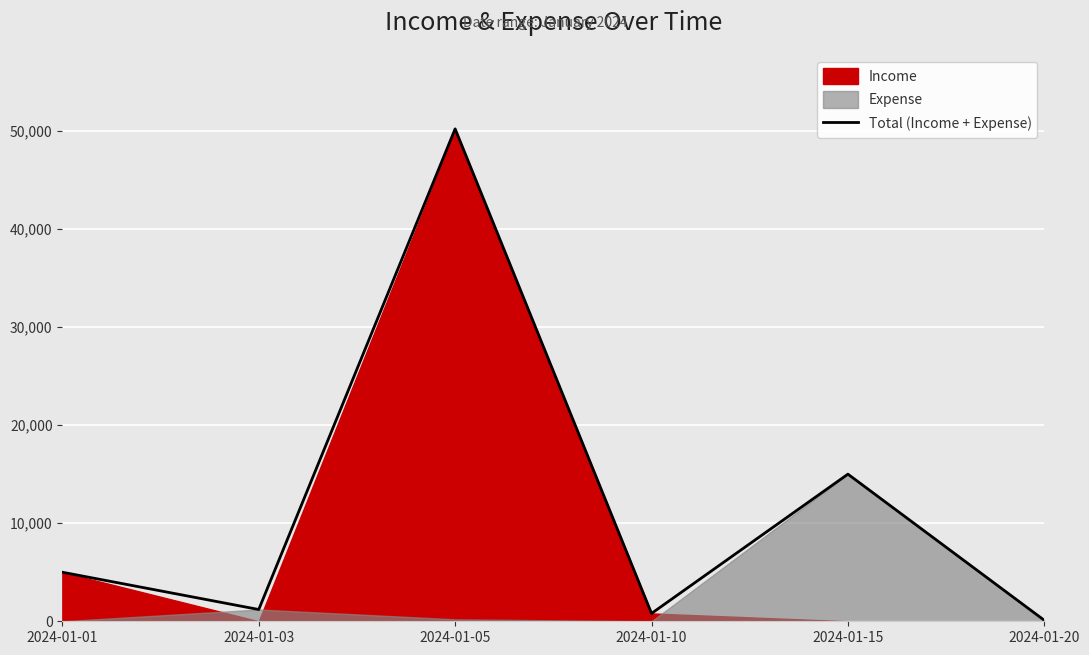

What is the difference between the second highest and second lowest values?

14200